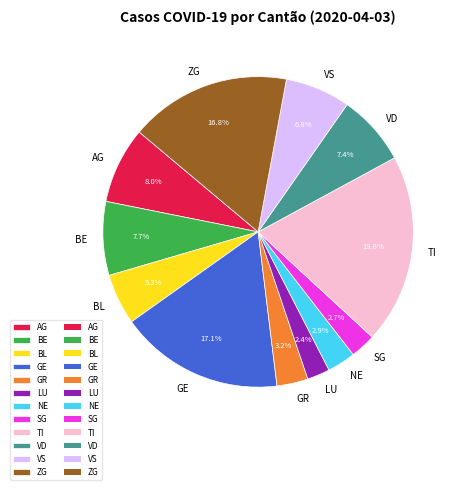

True or false: TI accounts for 20% of the total.

True